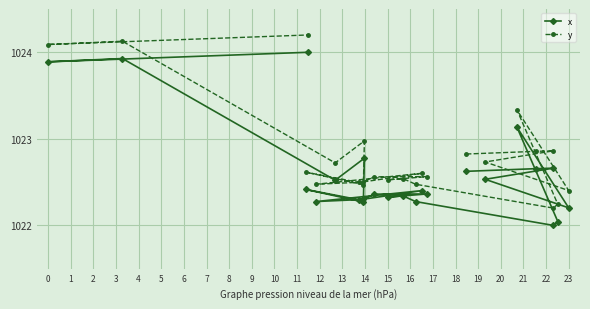

Which series has the widest spread of values?

x